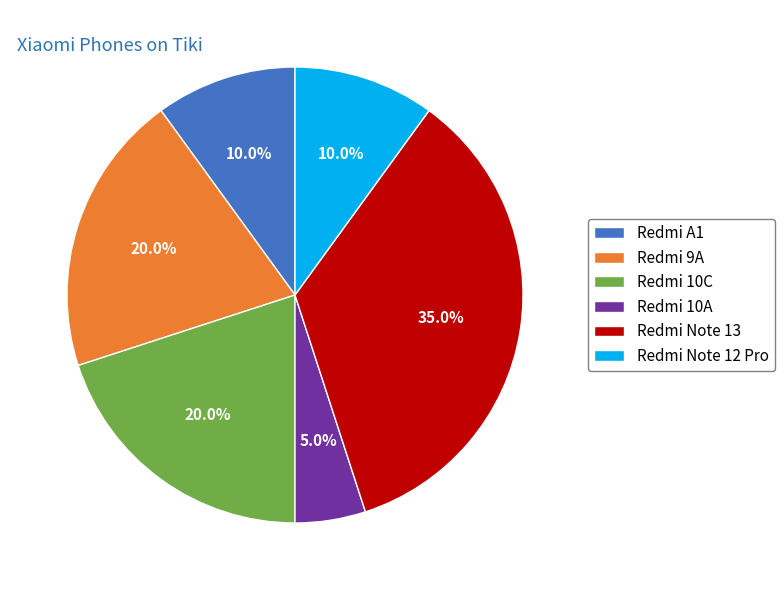

What is the total percentage of Redmi Note 12 Pro and Redmi Note 13?

45.0%